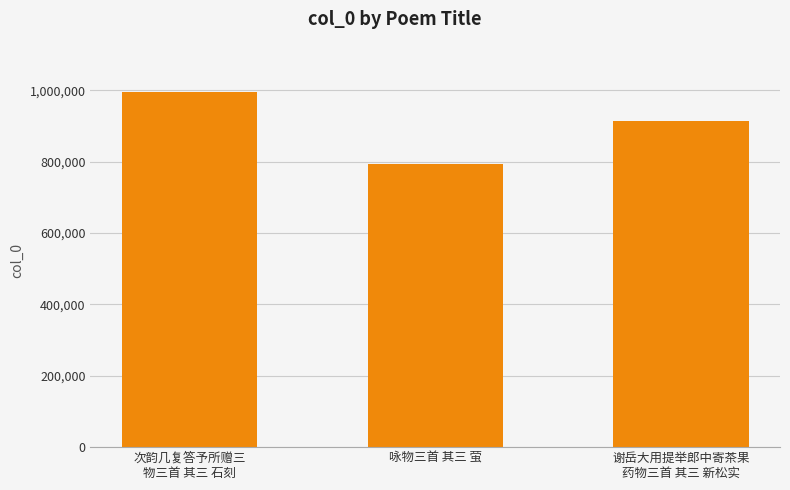

Reading left to right, transcribe all the data shown in this chart.

996002	792859	914908